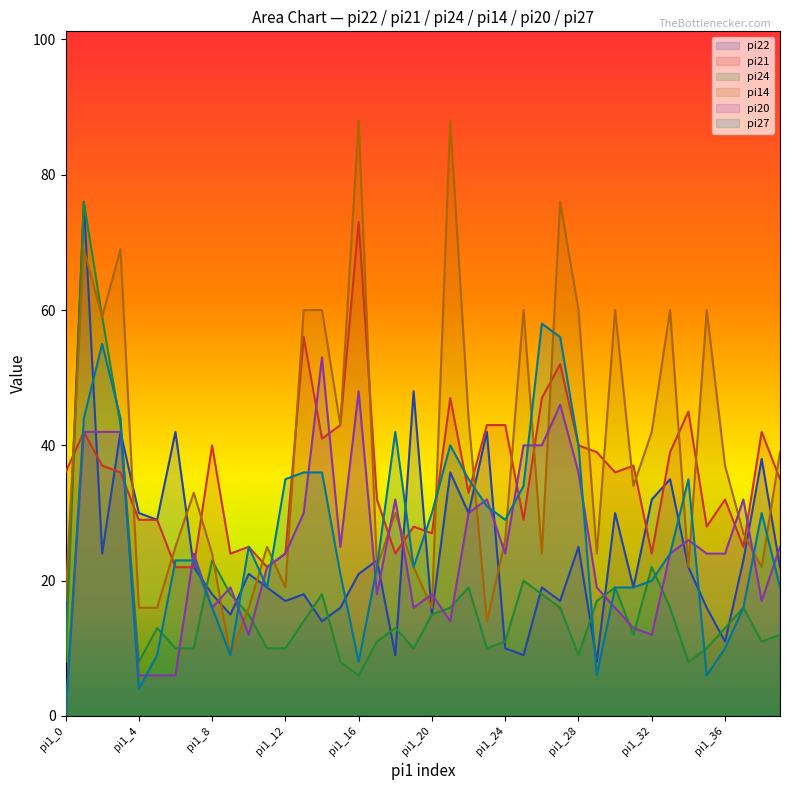

Where is pi22 nearest to the value 42?

pi1_3